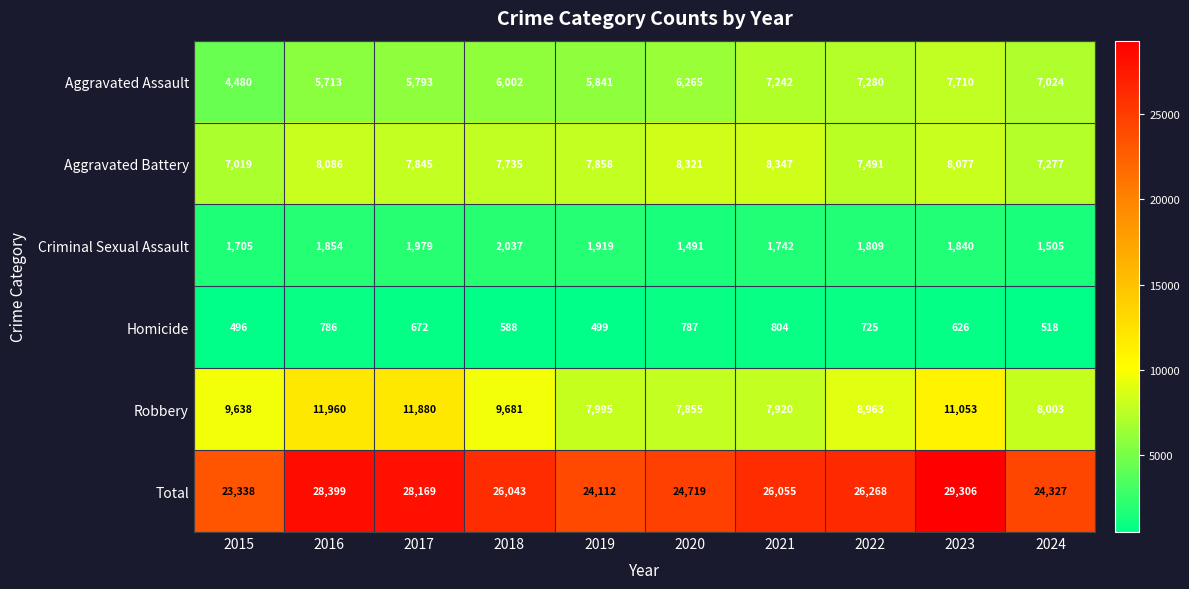

What is the smallest value displayed?

496